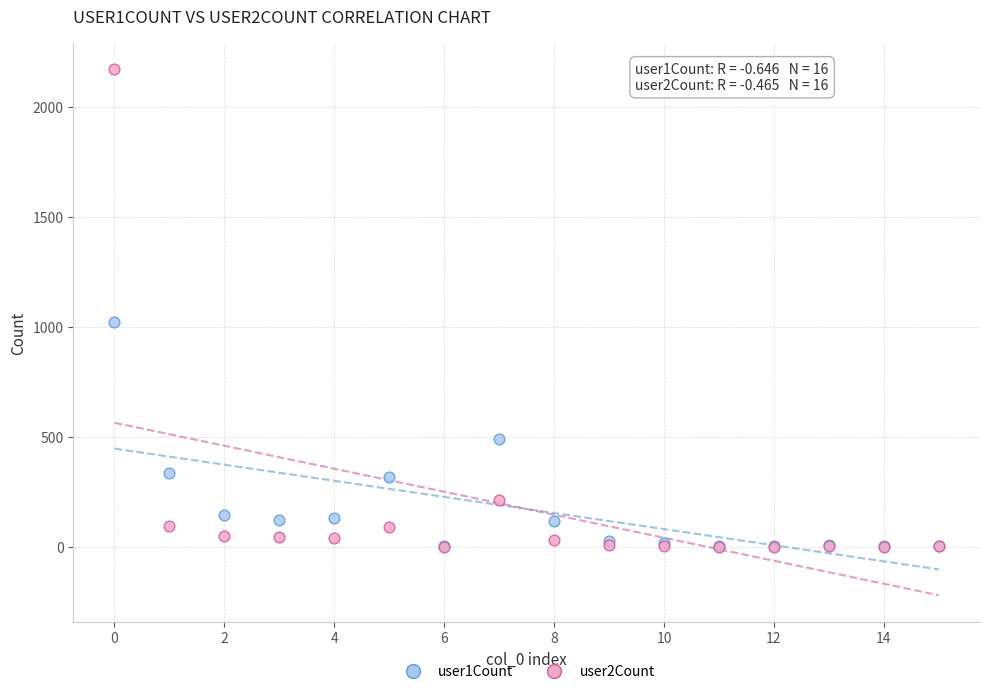

Across all series, what Y value is closest to 1085?

1021